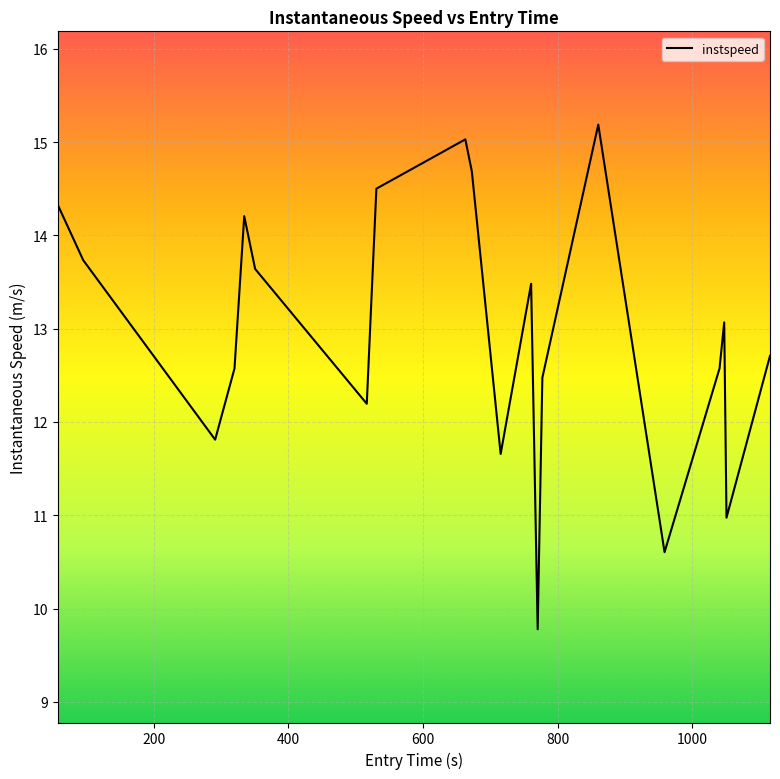

What is the maximum value shown in the chart?

15.2